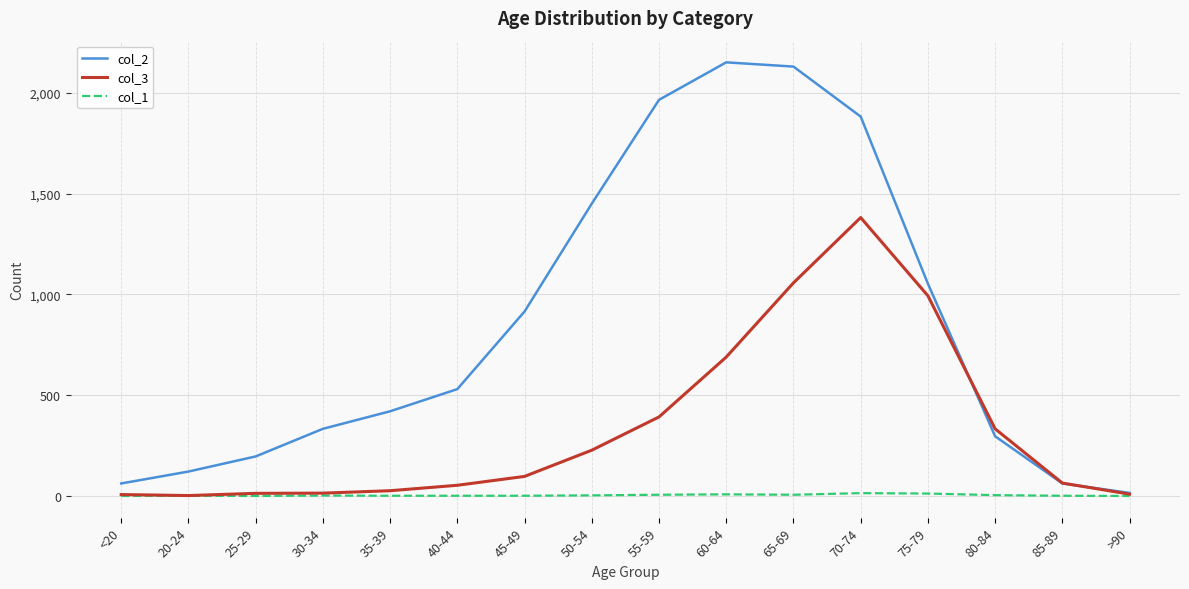

List the series in order of their peak value, highest first.

col_2, col_3, col_1